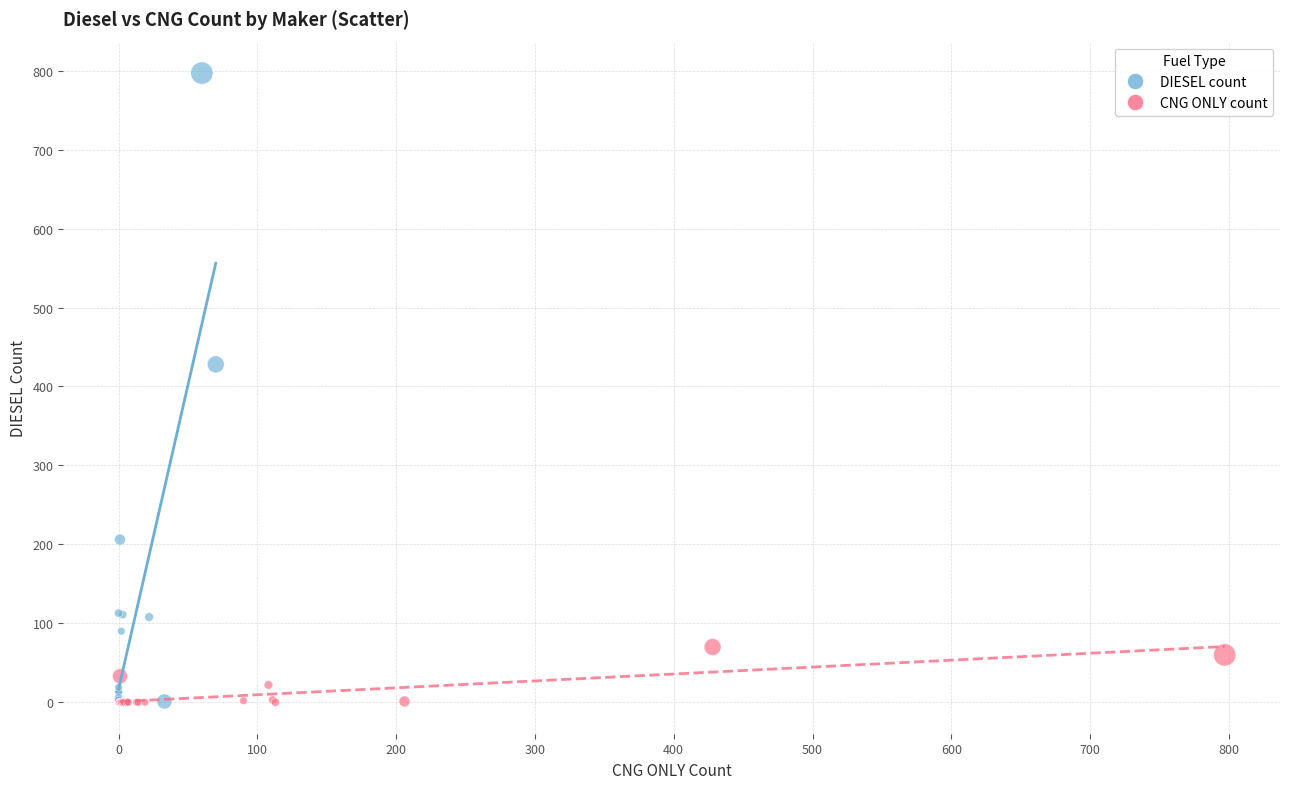

What are all the series names shown in the legend?

DIESEL count, CNG ONLY count